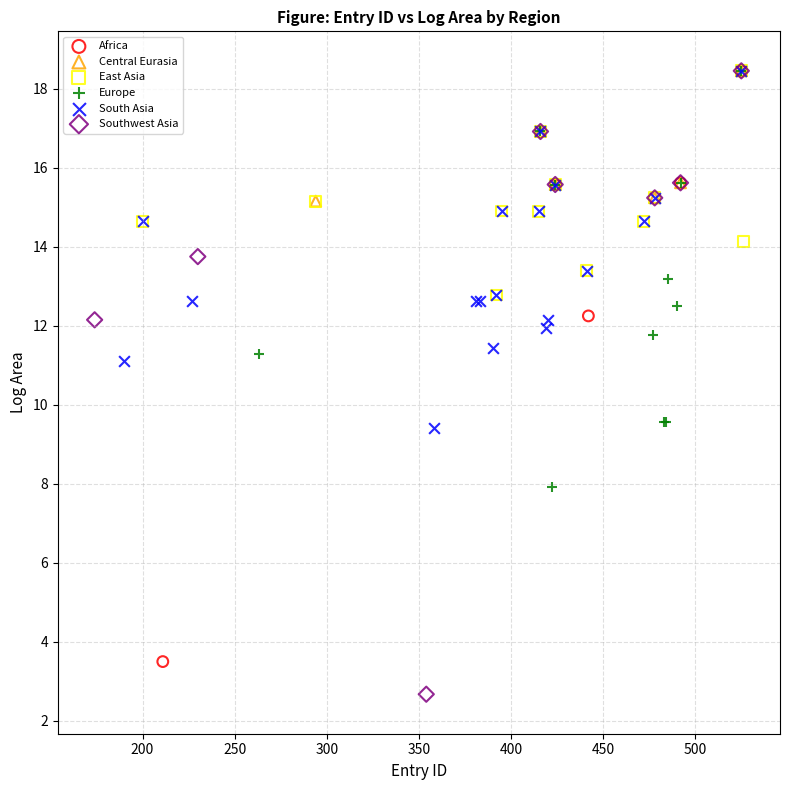

Which series reaches the minimum Y coordinate?

Southwest Asia